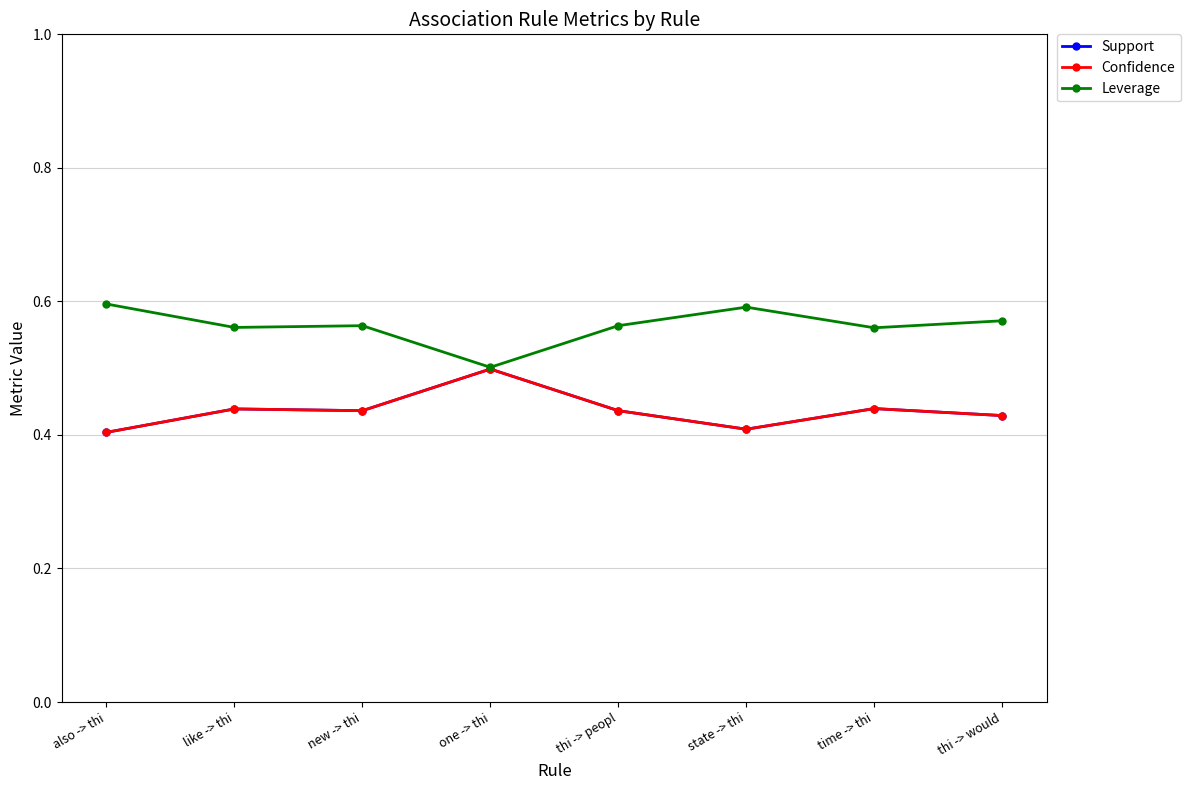

Which series has the largest total across all categories?

Leverage